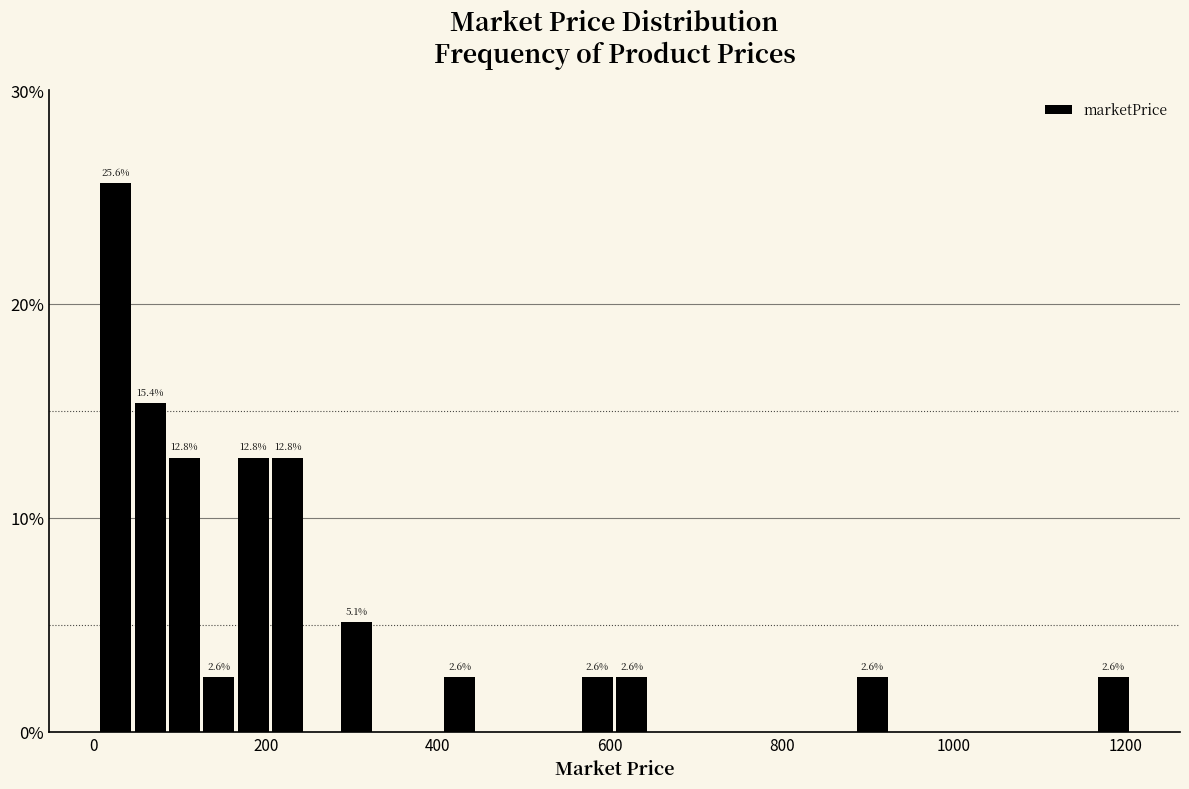

Around what value on the x-axis is the tallest bar? Give the approximate position of its centre, as read against the axis.

20